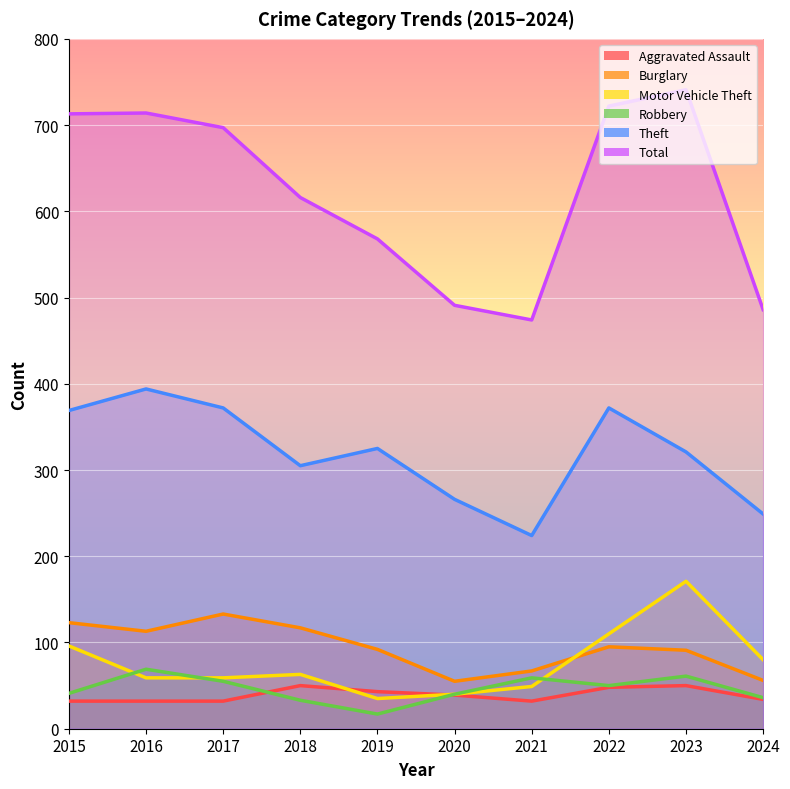

Reading left to right, transcribe all the data shown in this chart.

Aggravated Assault: 2015=32	2016=32	2017=32	2018=50	2019=43	2020=39	2021=32	2022=48	2023=50	2024=34
Burglary: 2015=123	2016=113	2017=133	2018=117	2019=92	2020=55	2021=67	2022=95	2023=91	2024=56
Motor Vehicle Theft: 2015=96	2016=59	2017=59	2018=63	2019=35	2020=40	2021=49	2022=110	2023=171	2024=80
Robbery: 2015=41	2016=69	2017=55	2018=33	2019=17	2020=40	2021=59	2022=50	2023=61	2024=36
Theft: 2015=369	2016=394	2017=372	2018=305	2019=325	2020=266	2021=224	2022=372	2023=321	2024=249
Total: 2015=713	2016=714	2017=697	2018=616	2019=568	2020=491	2021=474	2022=722	2023=741	2024=486